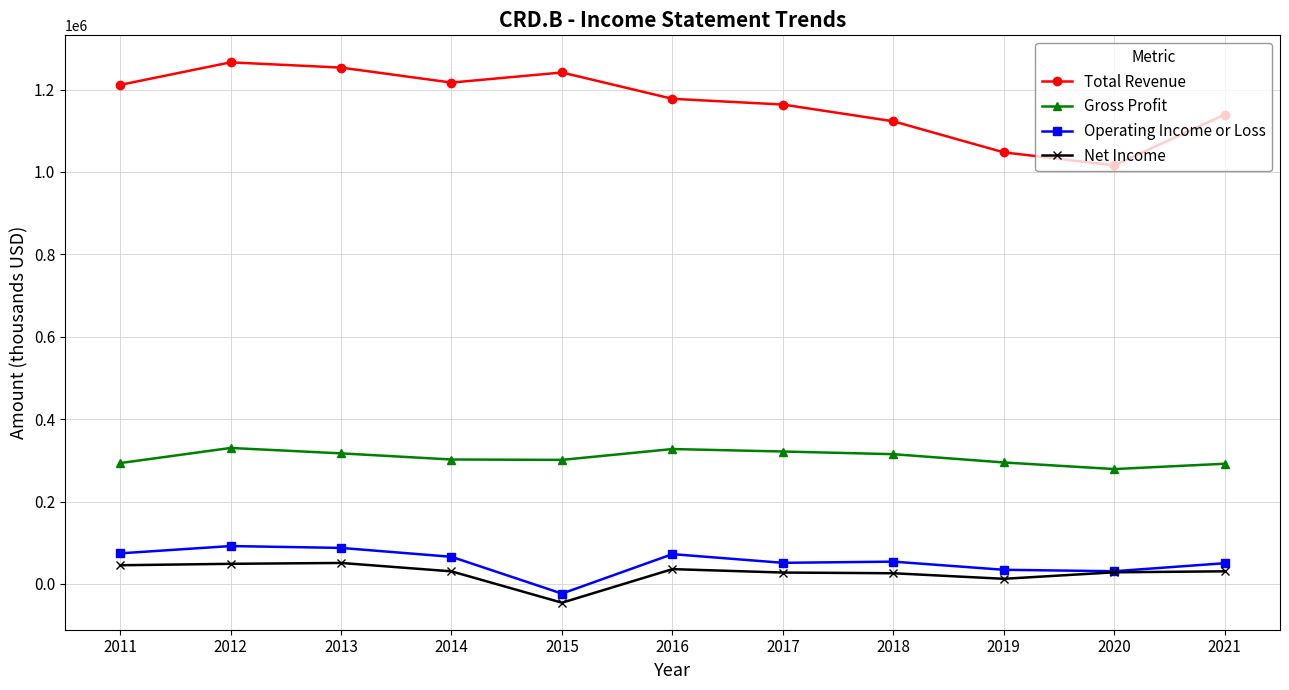

At which label does Total Revenue reach its peak?

2012